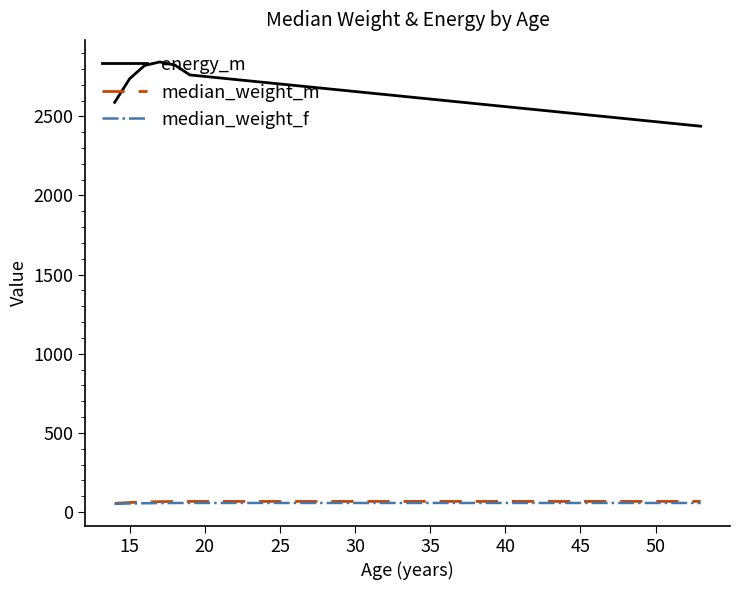

True or false: energy_m and median_weight_m cross at least once.

False